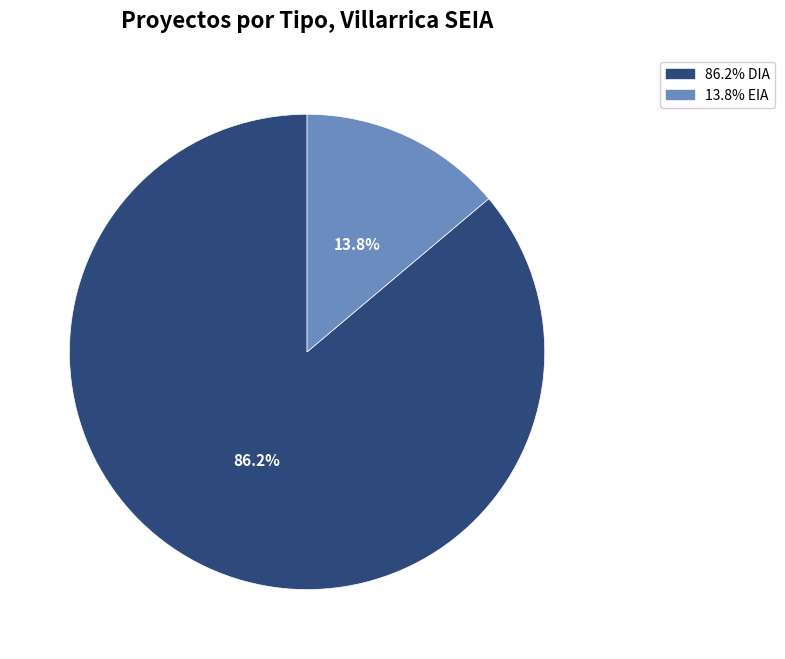

Does any single category account for the majority?

Yes